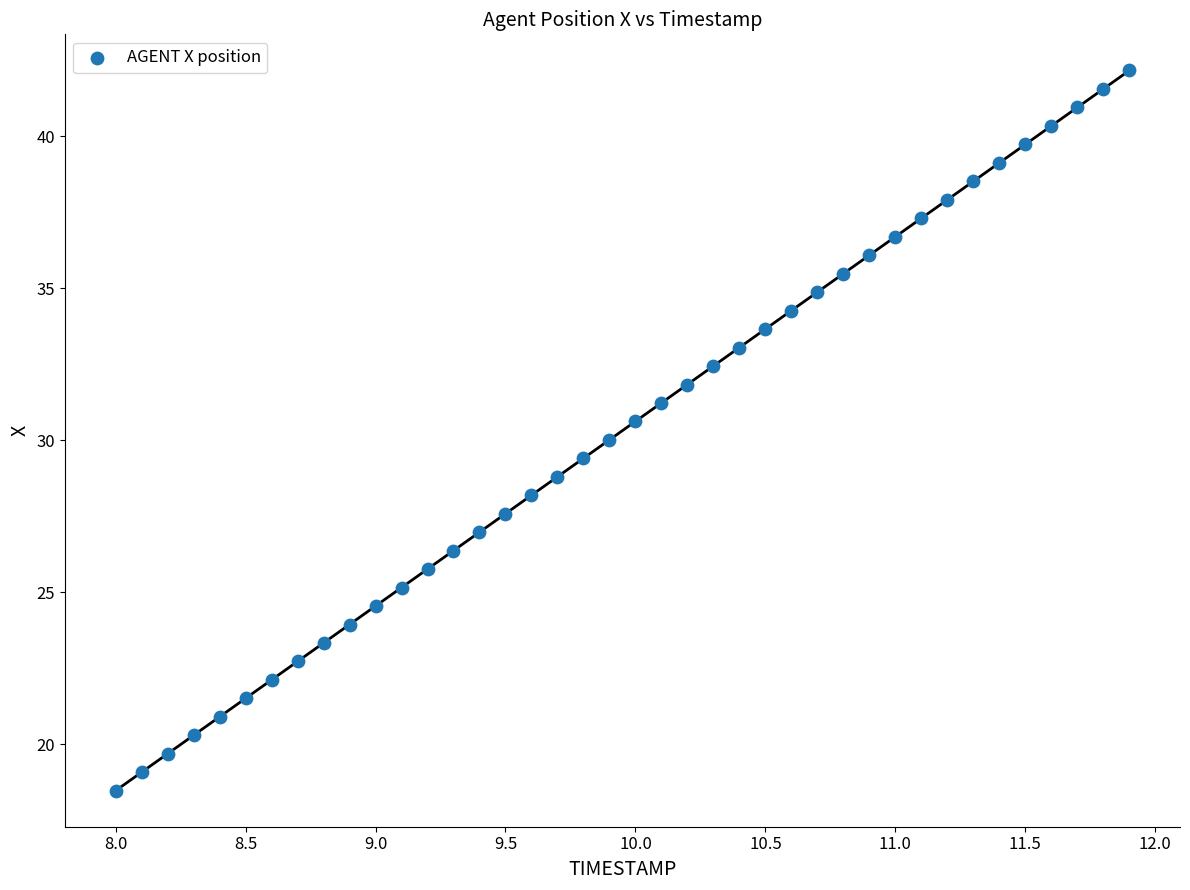

What is the range of Y values (max minus min)?

23.7